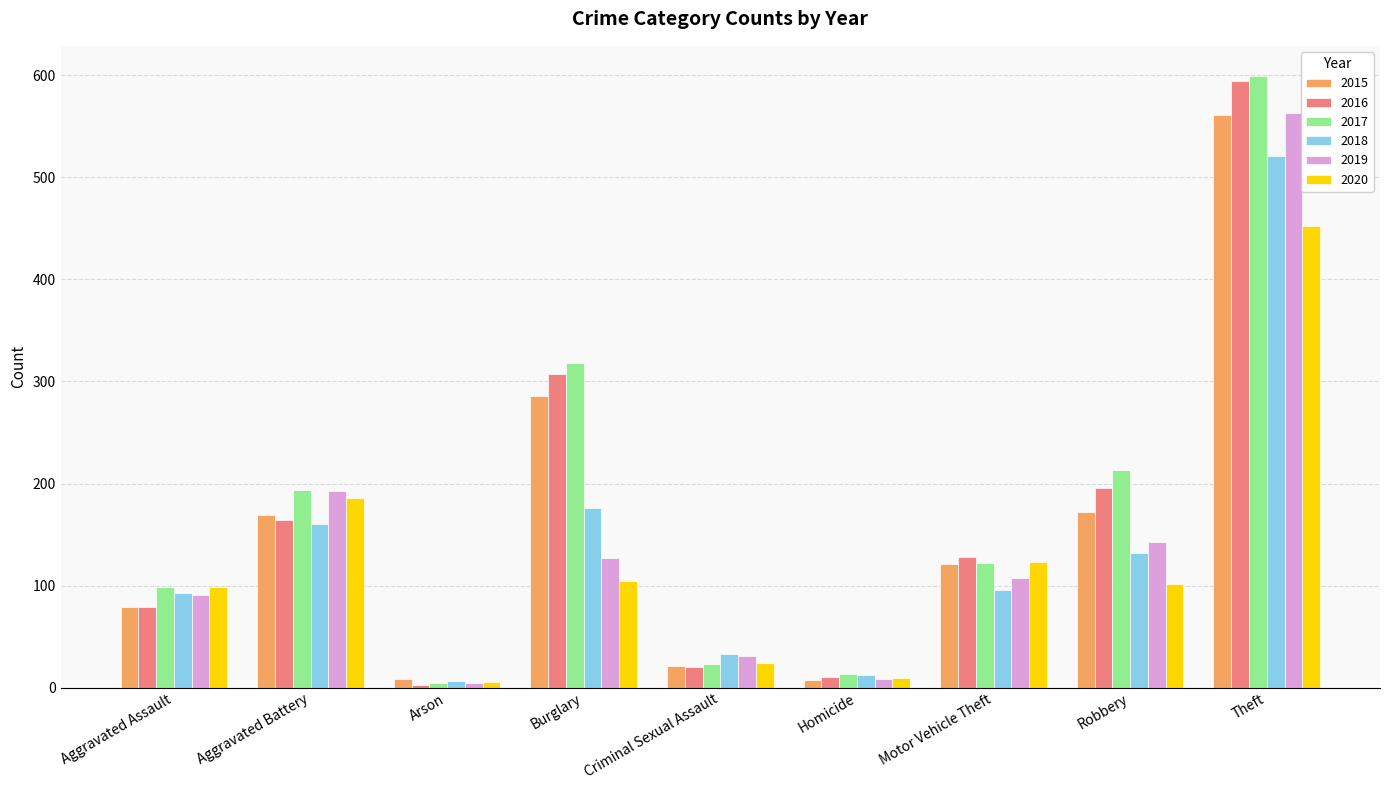

Is the value of 2019 at Motor Vehicle Theft greater than the value of 2015 at Criminal Sexual Assault?

Yes